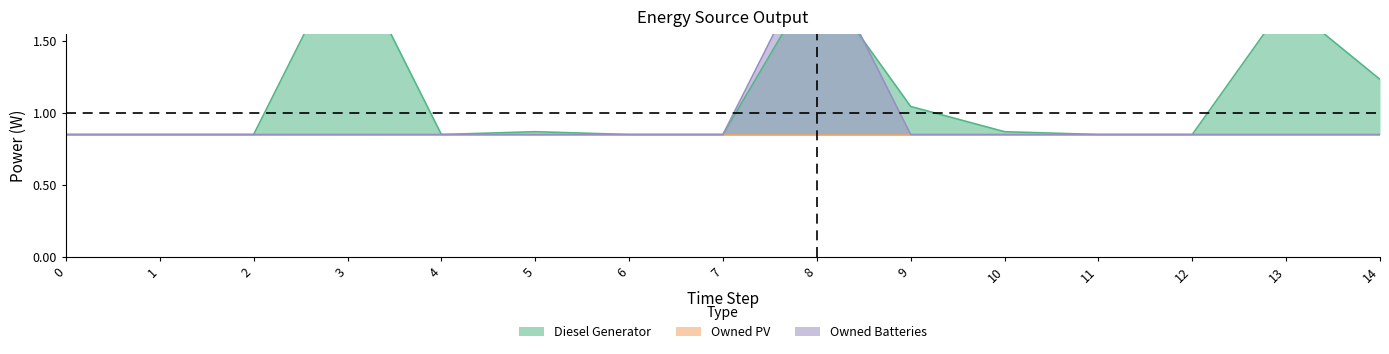

What is the sum of all Owned Batteries values?

14.0